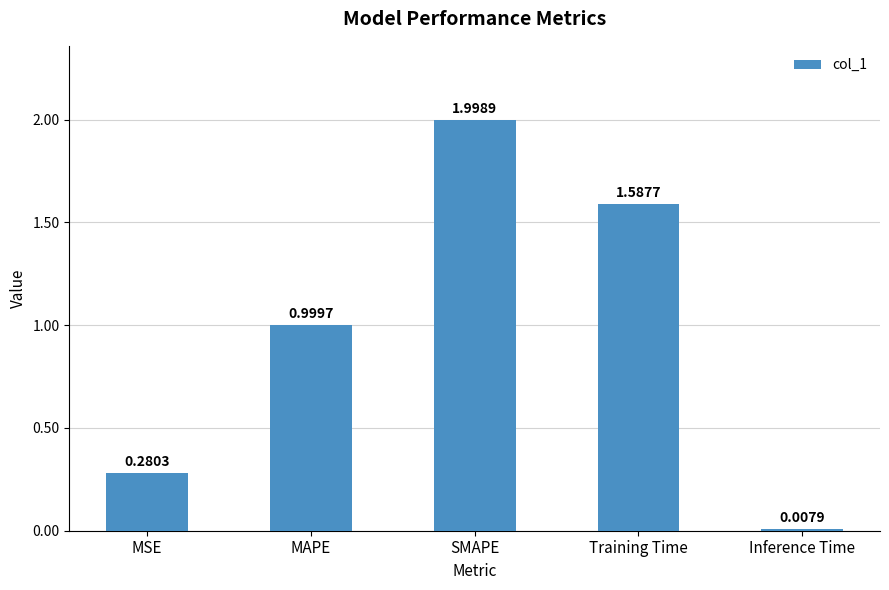

Rank the categories by value from lowest to highest.

Inference Time, MSE, MAPE, Training Time, SMAPE